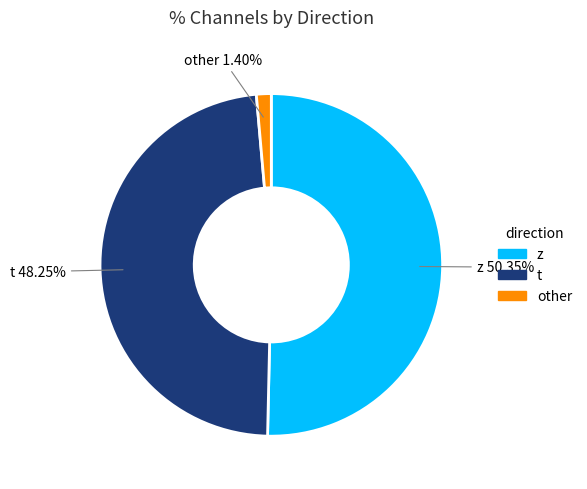

How many segments does this pie chart have?

3